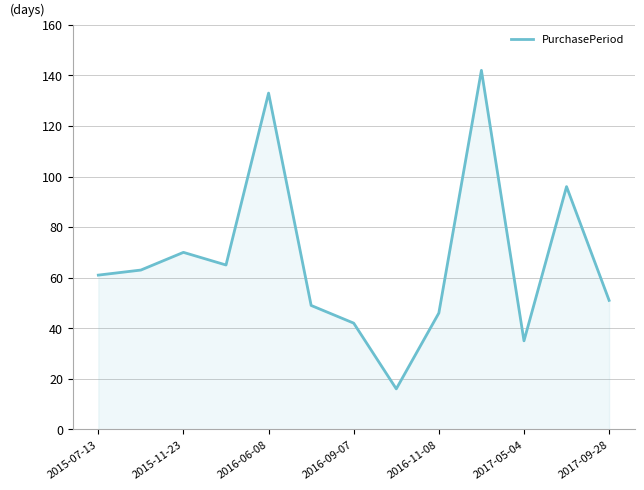

What is the greatest value displayed?

142